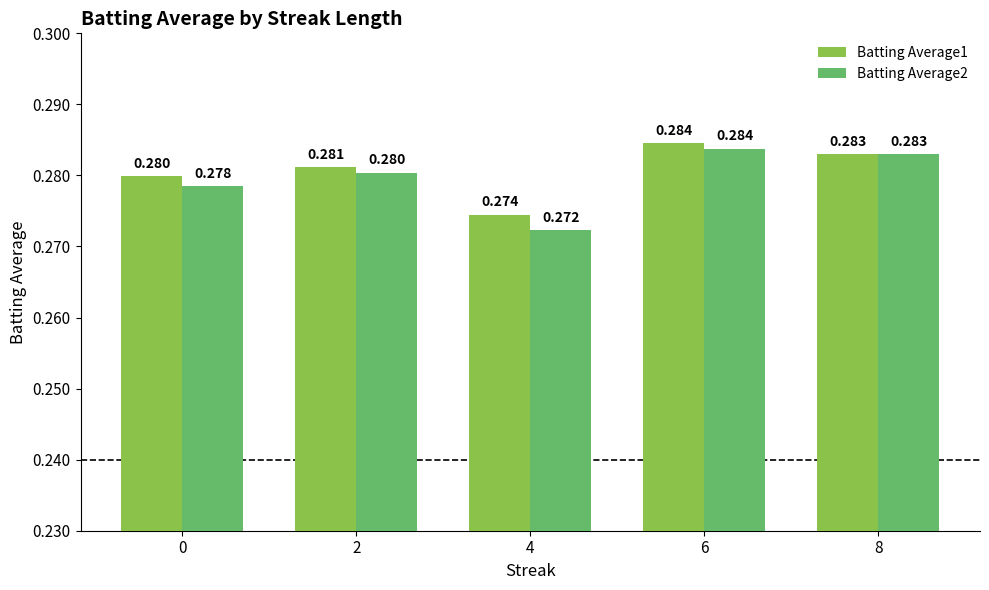

Which series has the largest range (max minus min)?

Batting Average2